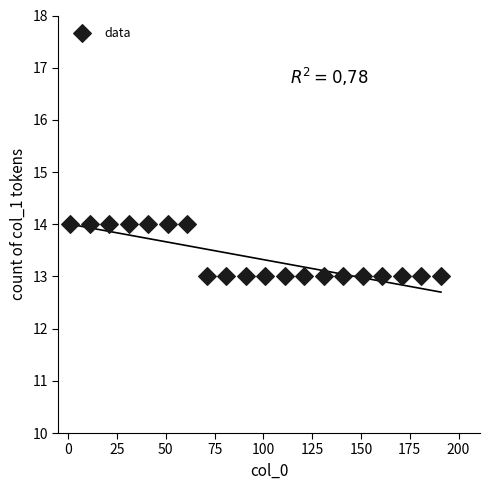

What is the range of X values (max minus min)?

190